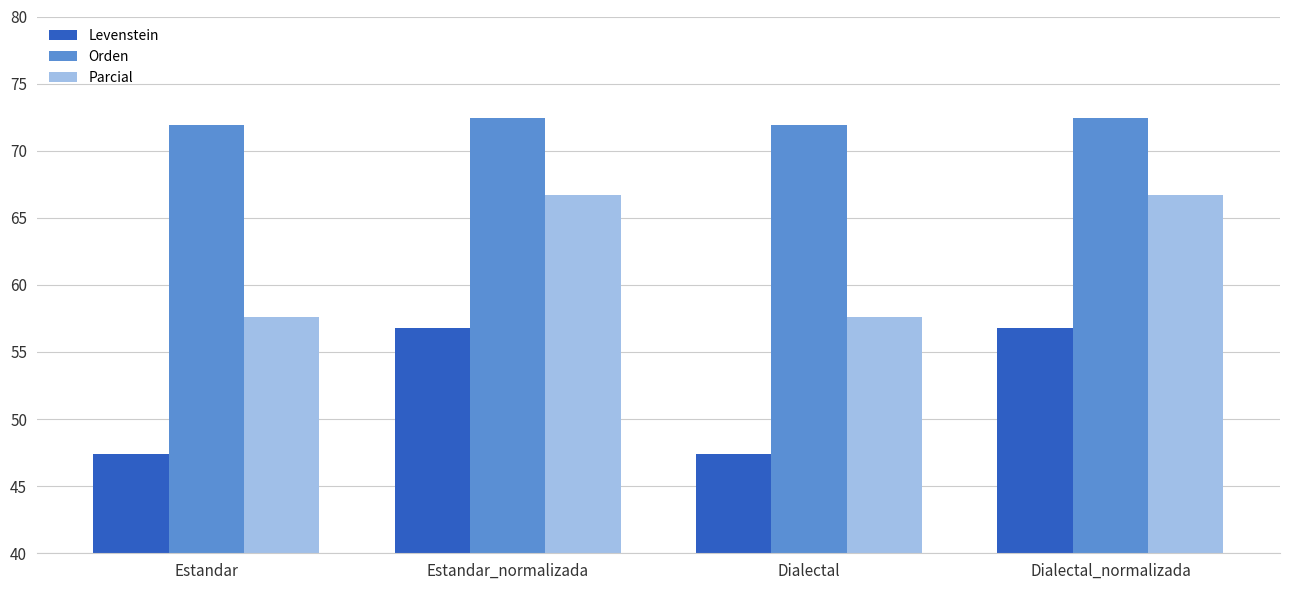

How many data points in Levenstein are above 56?

2